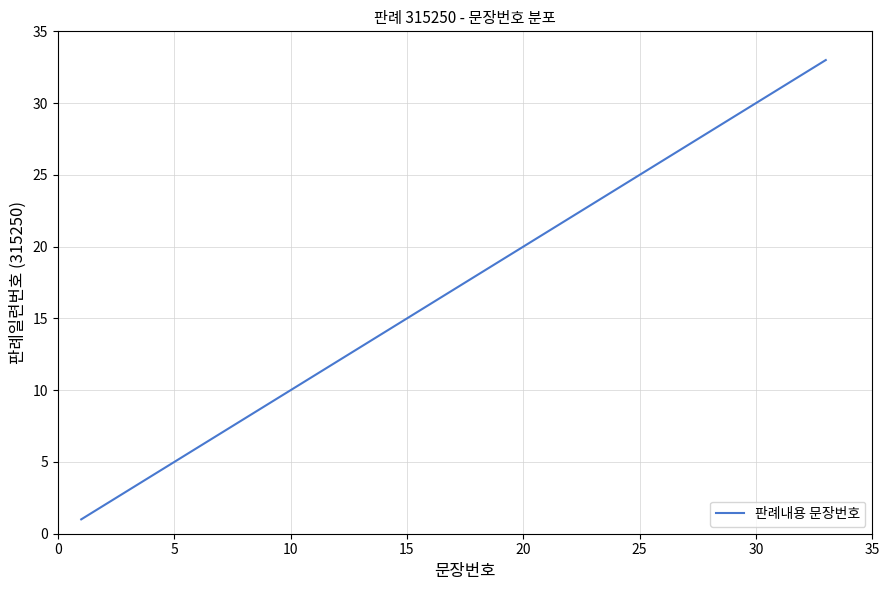

What is the difference between the maximum and minimum values?

32